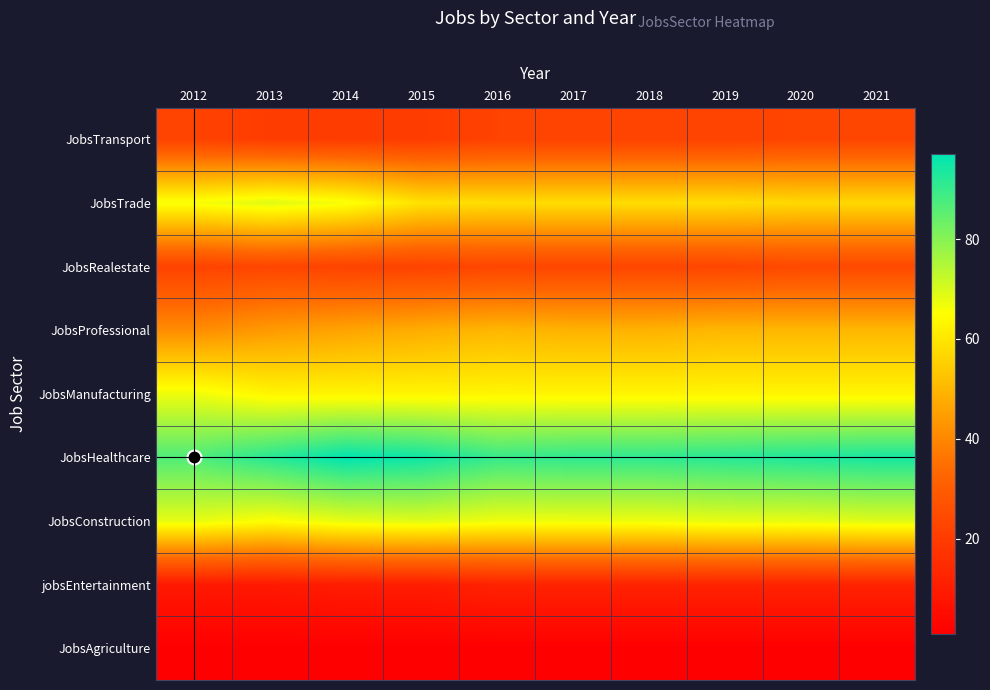

How many distinct data groups are displayed?

9